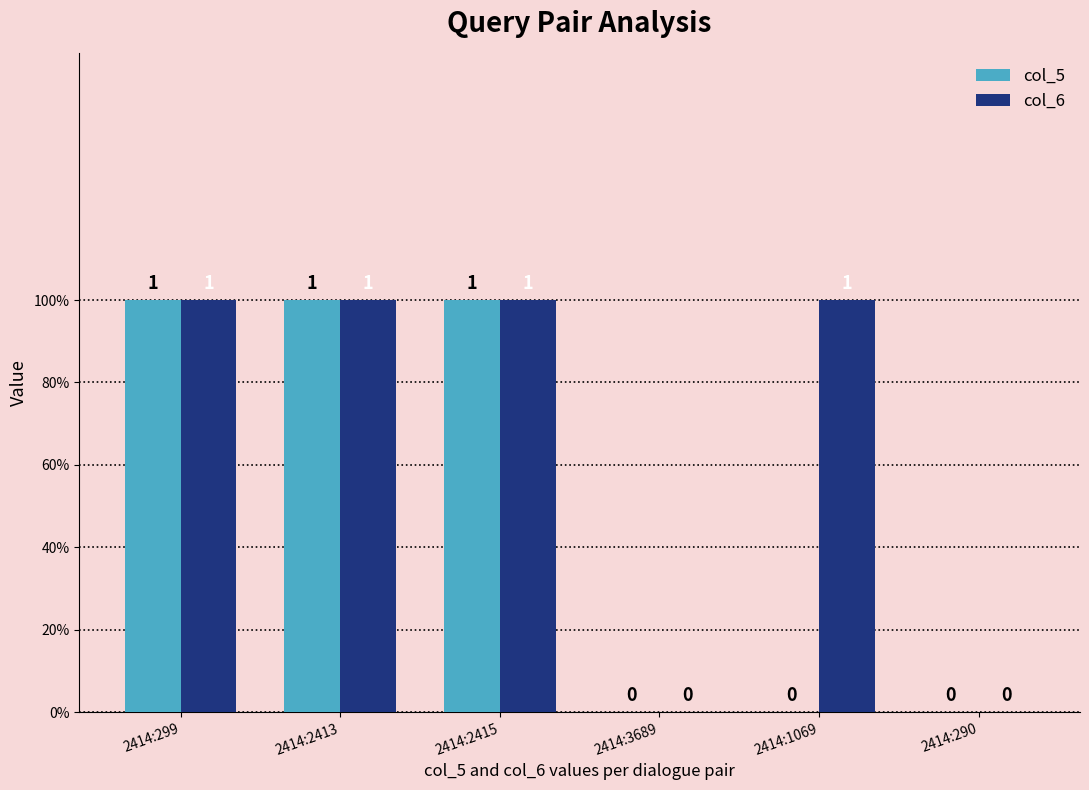

Rank the series by their average value, from highest to lowest.

col_6, col_5